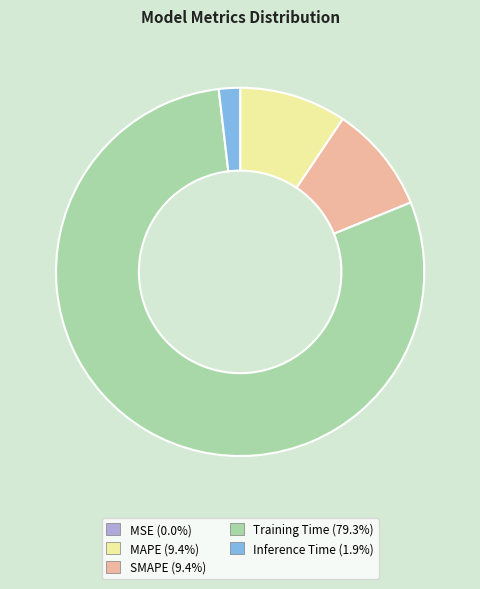

Which category has the biggest portion of the pie?

Training Time